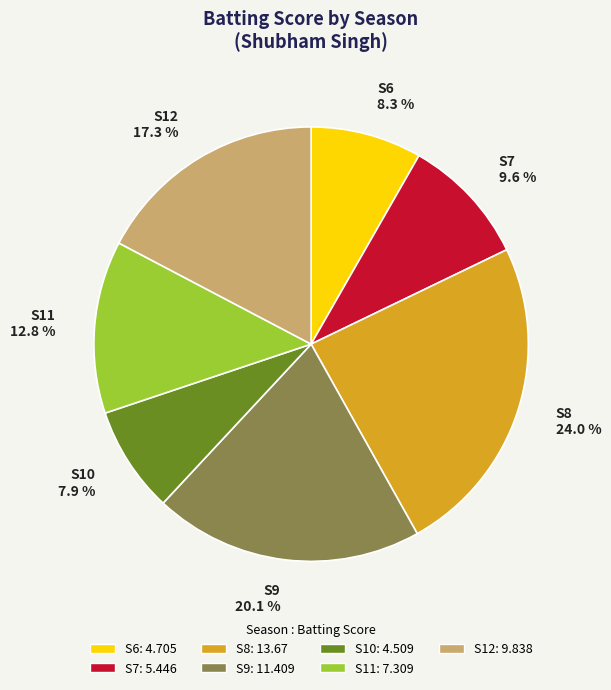

What percentage do S11 and S9 together represent?

32.9%